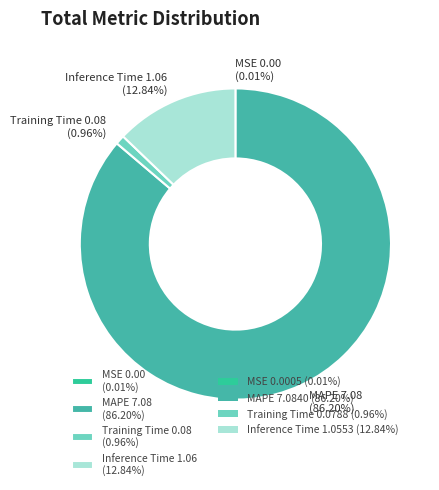

What percentage is the Training Time slice, to the nearest percent?

1%